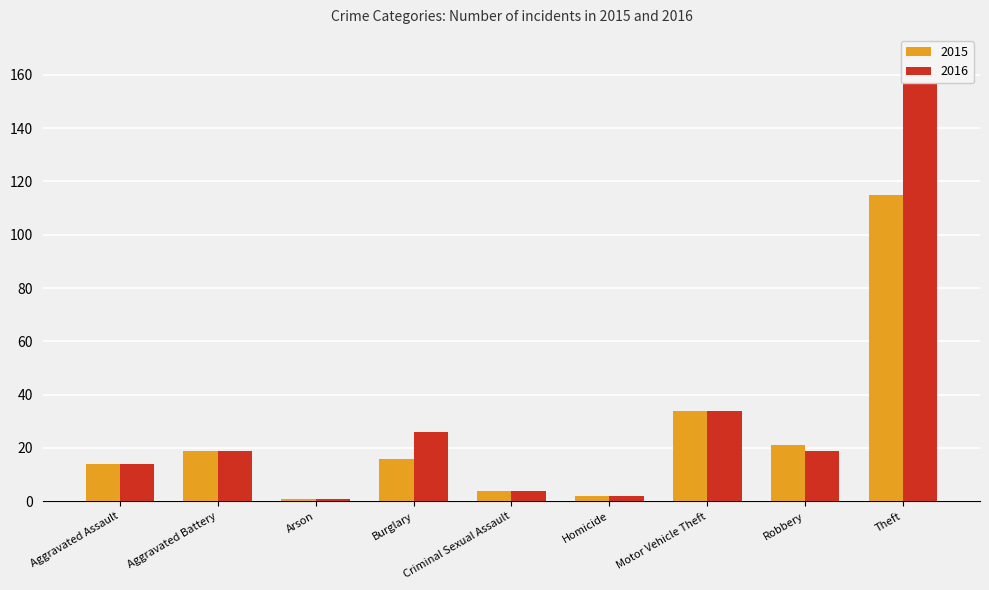

Reading left to right, what are all the values shown in this chart?

2015: Aggravated Assault=14	Aggravated Battery=19	Arson=1	Burglary=16	Criminal Sexual Assault=4	Homicide=2	Motor Vehicle Theft=34	Robbery=21	Theft=115
2016: Aggravated Assault=14	Aggravated Battery=19	Arson=1	Burglary=26	Criminal Sexual Assault=4	Homicide=2	Motor Vehicle Theft=34	Robbery=19	Theft=162